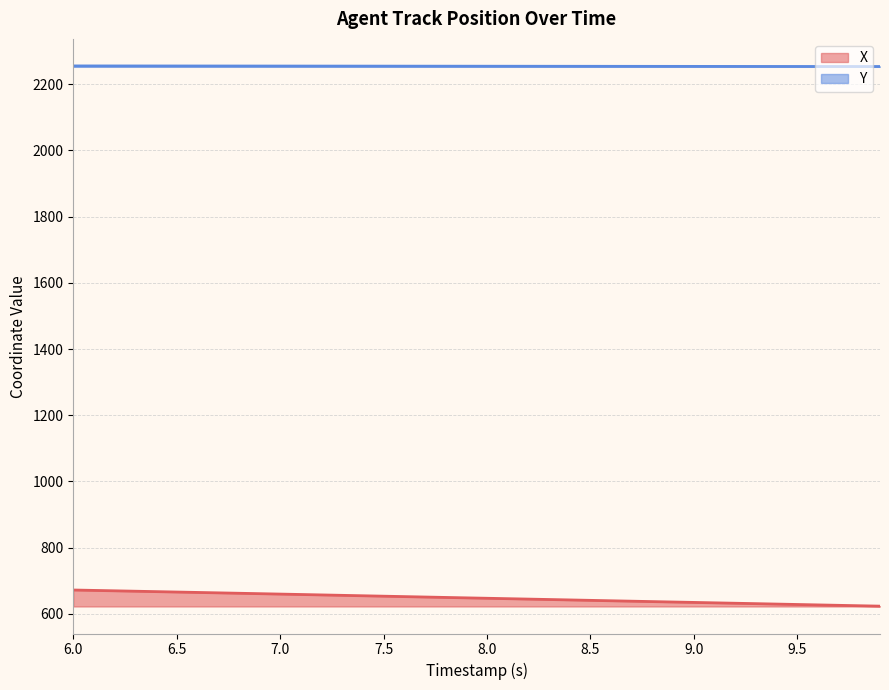

Does the chart display data point markers on the line(s)?

No